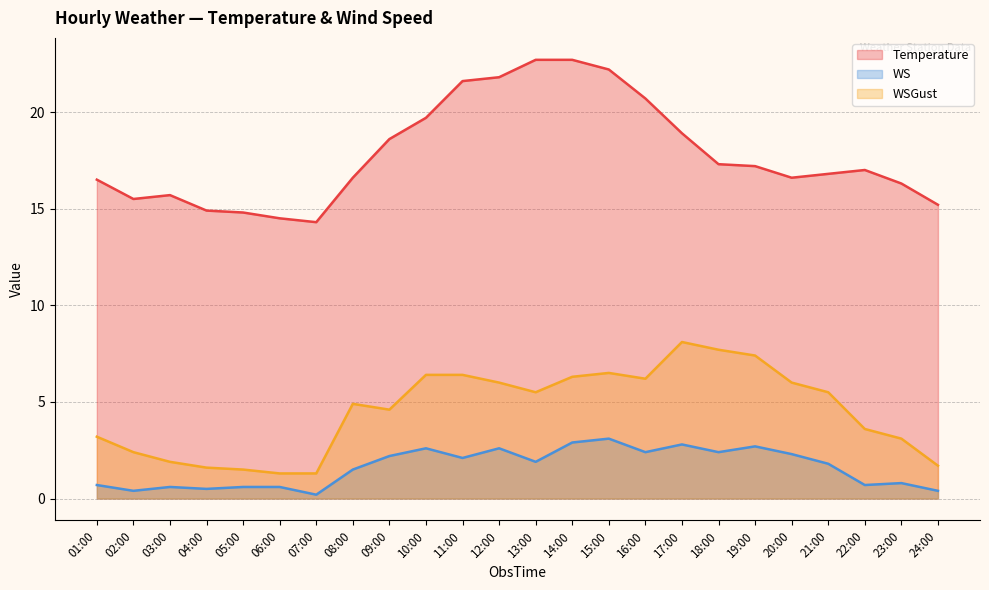

Which series has the largest total across all categories?

Temperature